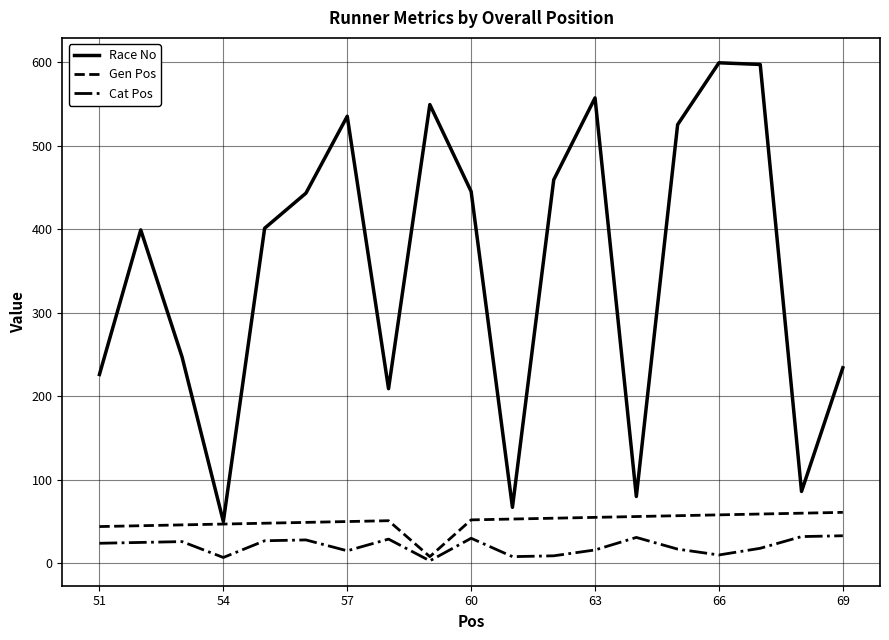

At how many categories does at least one series exceed 463?

6